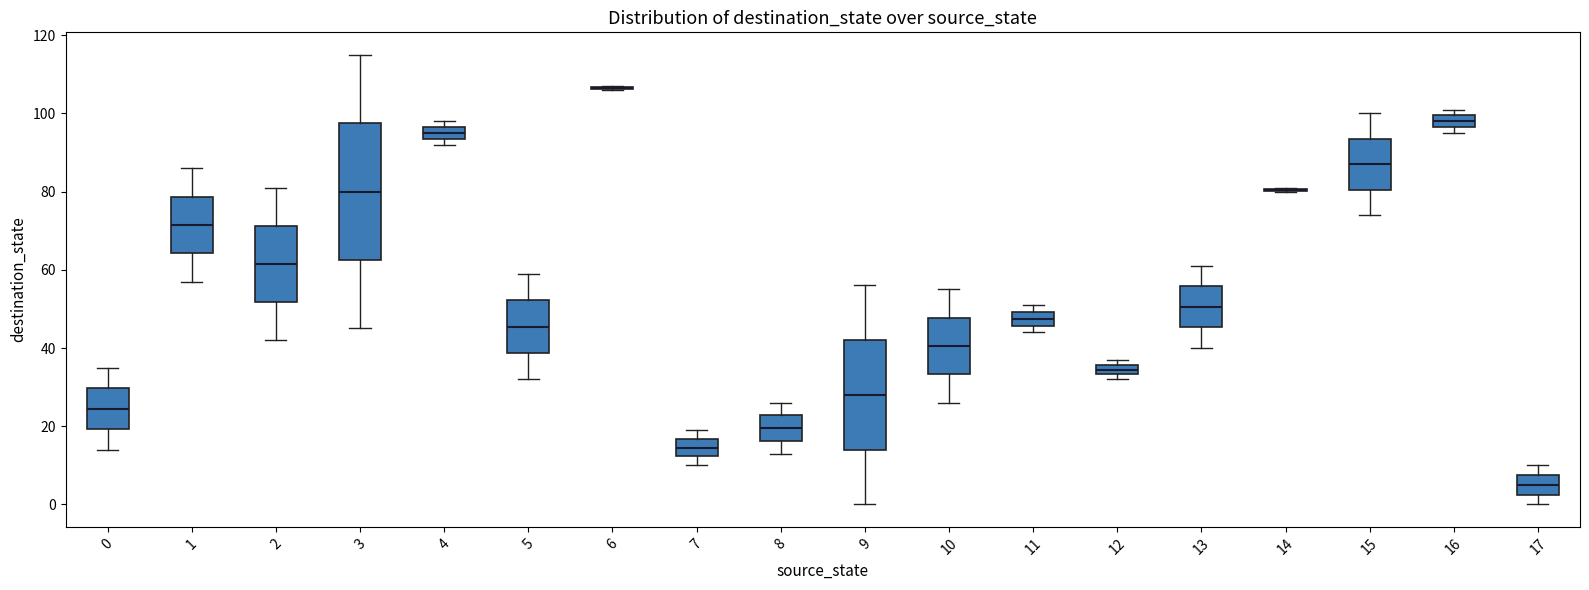

Where is the lower edge of the box at x = 11 on the y-axis? The values are not printed on the chart, so give them approximately, as read against the axis.

46